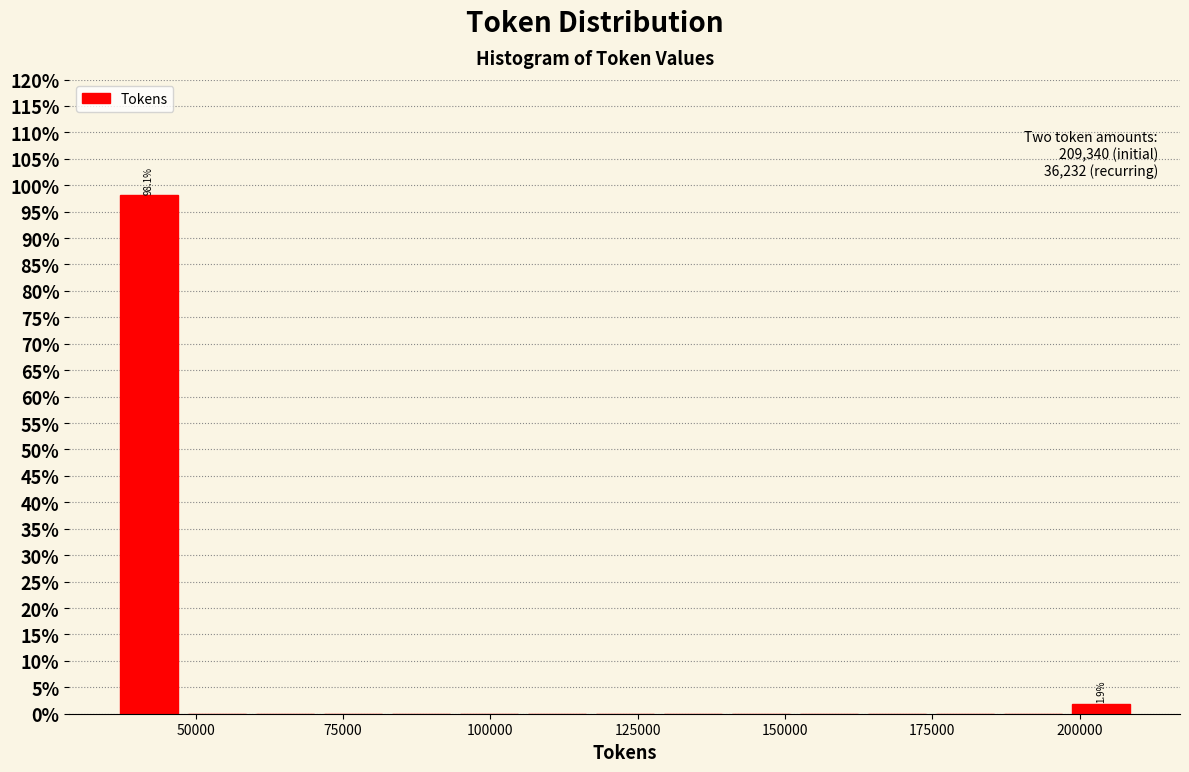

Read against the x-axis, roughly where is the centre of the tallest bar?

40000